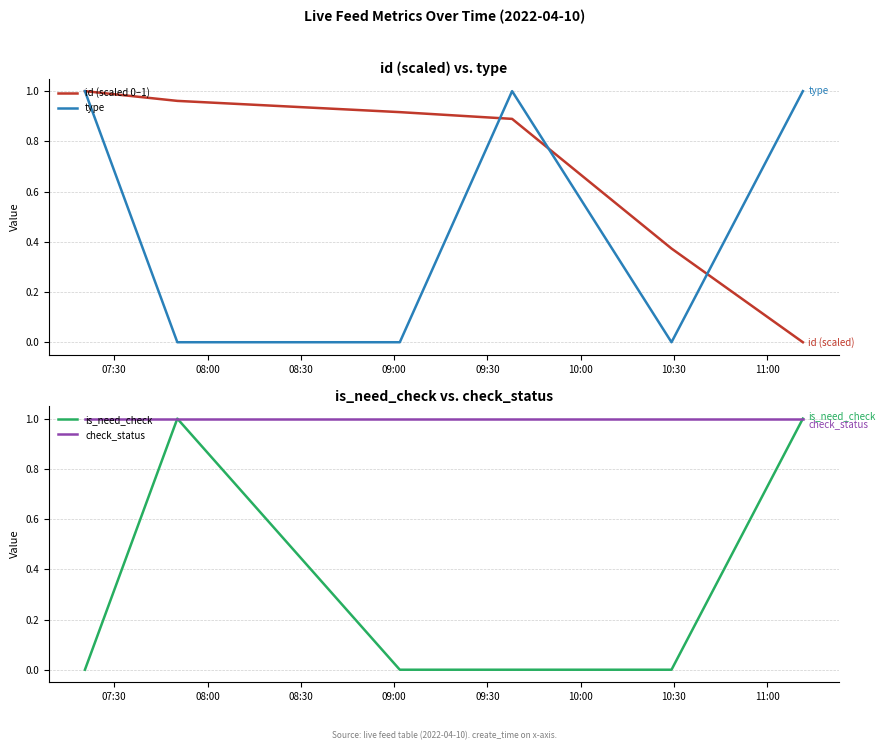

Read the id (scaled 0–1) value at 08:30.

0.9